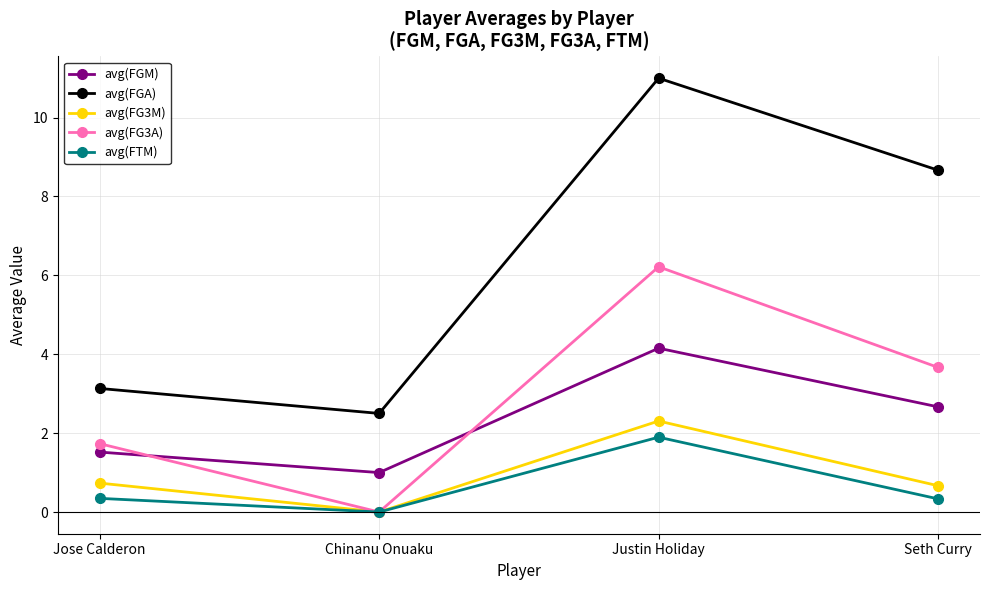

Which series has the largest total across all categories?

avg(FGA)